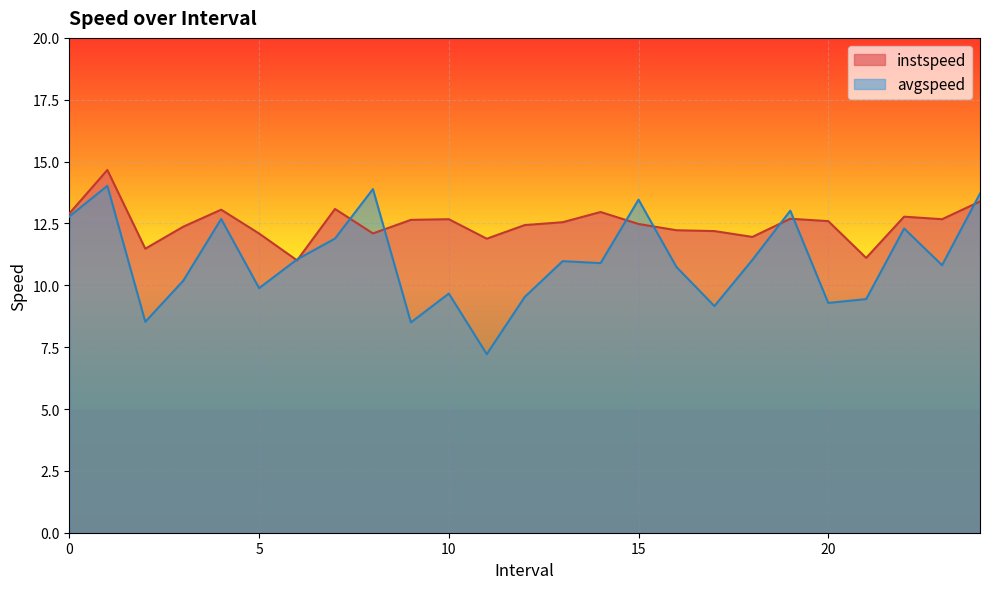

True or false: instspeed has more than 2 interior local peaks.

True